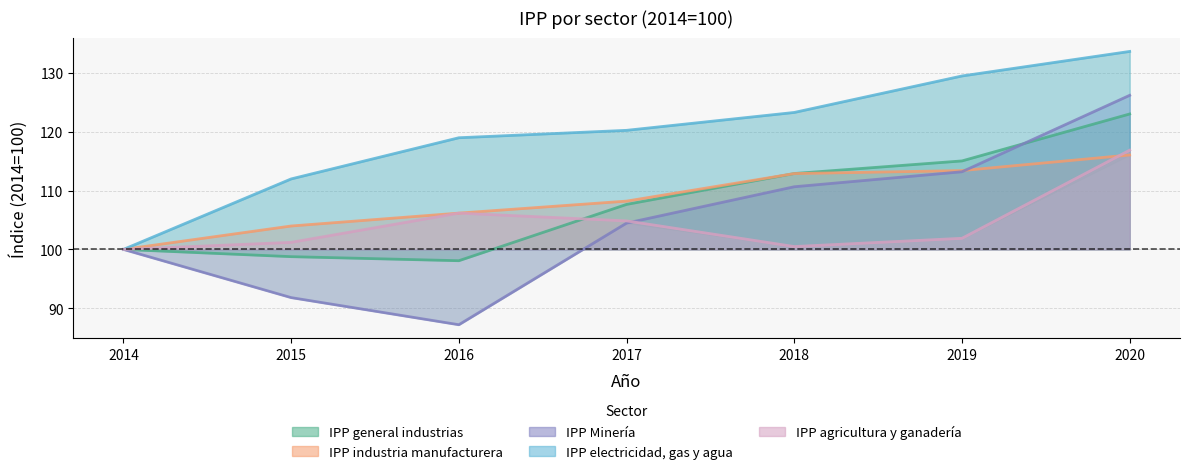

Is it true that IPP industria manufacturera equals 142.3 at 2015?

False